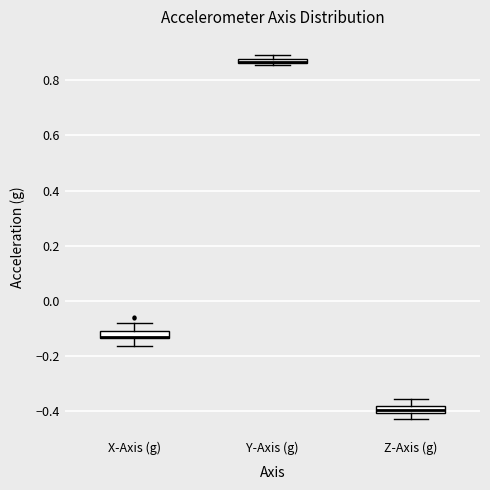

Where is the lower edge of the box for Z-Axis (g) on the y-axis? The values are not printed on the chart, so give them approximately, as read against the axis.

-0.40